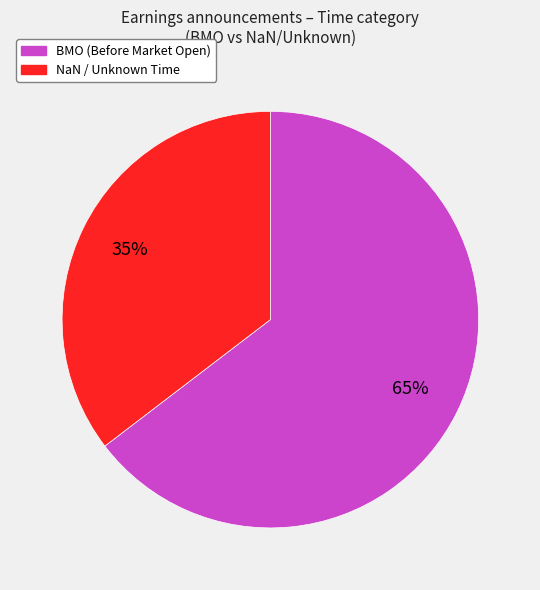

To the nearest percent, what percentage of the pie is BMO?

65%